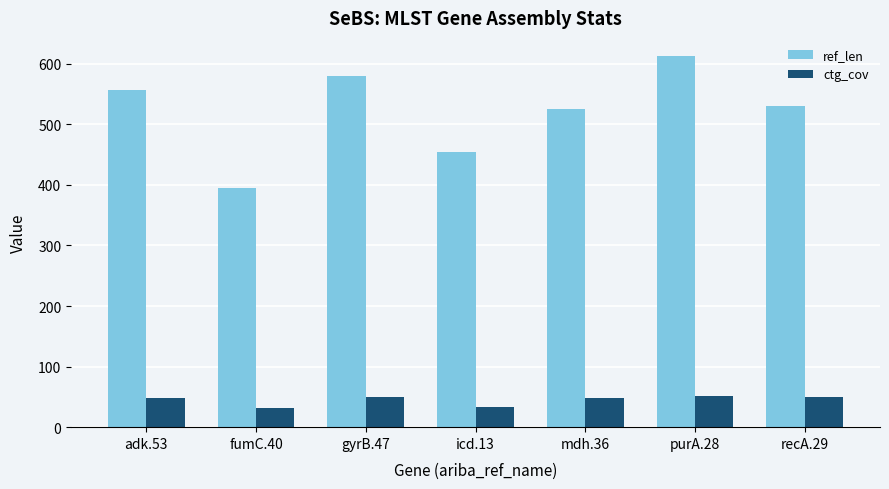

Rank the series at gyrB.47 from highest to lowest value.

ref_len, ctg_cov